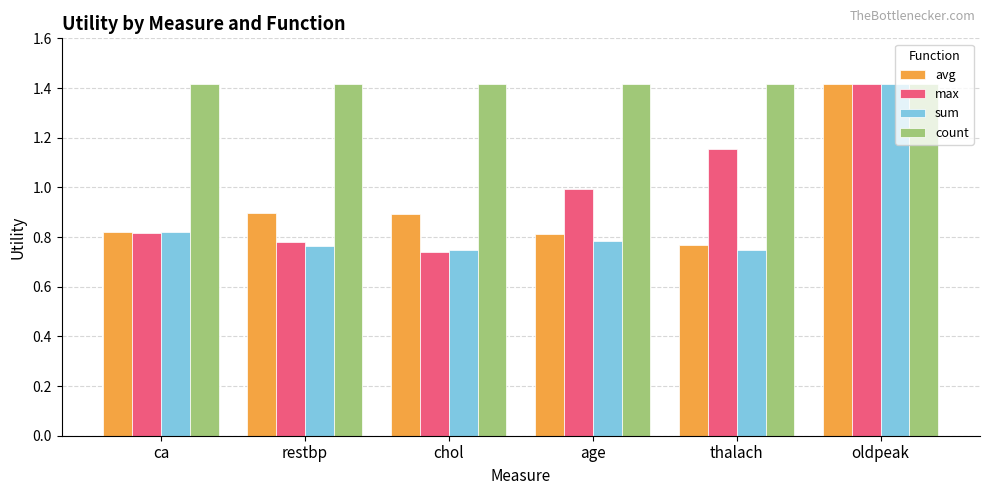

Which category has the lowest value in the max series?

chol